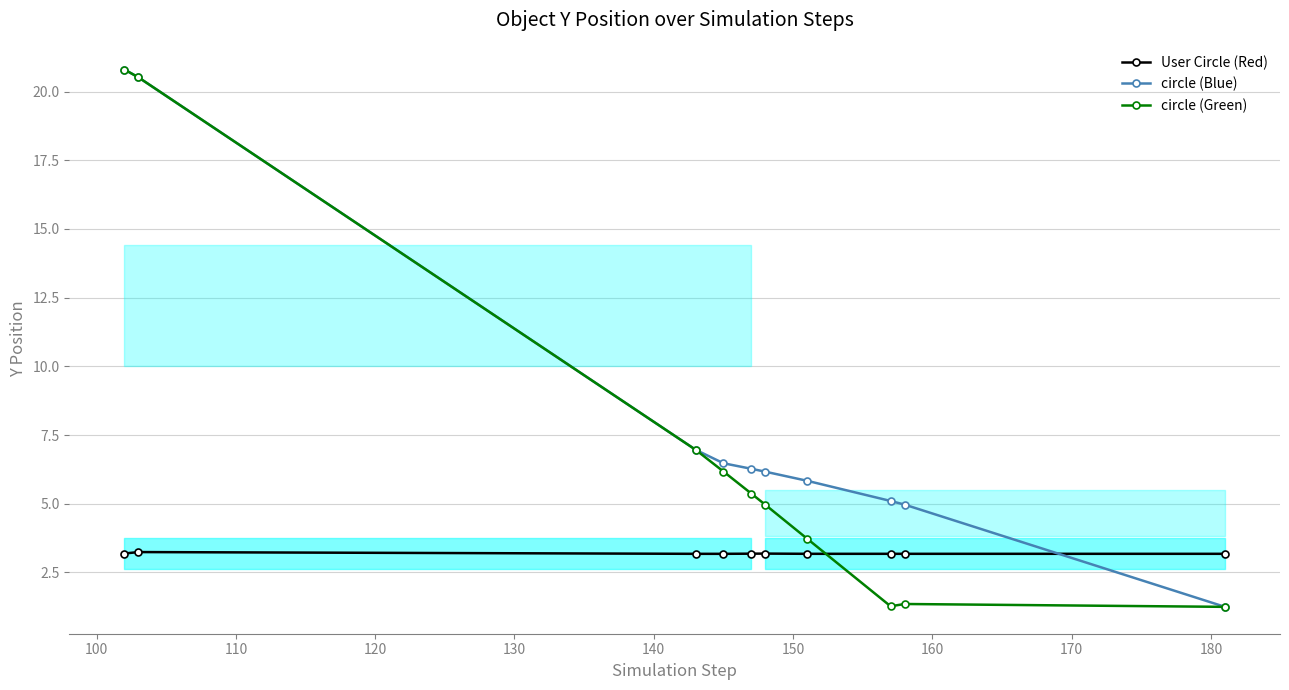

How many lines are shown in the chart?

3